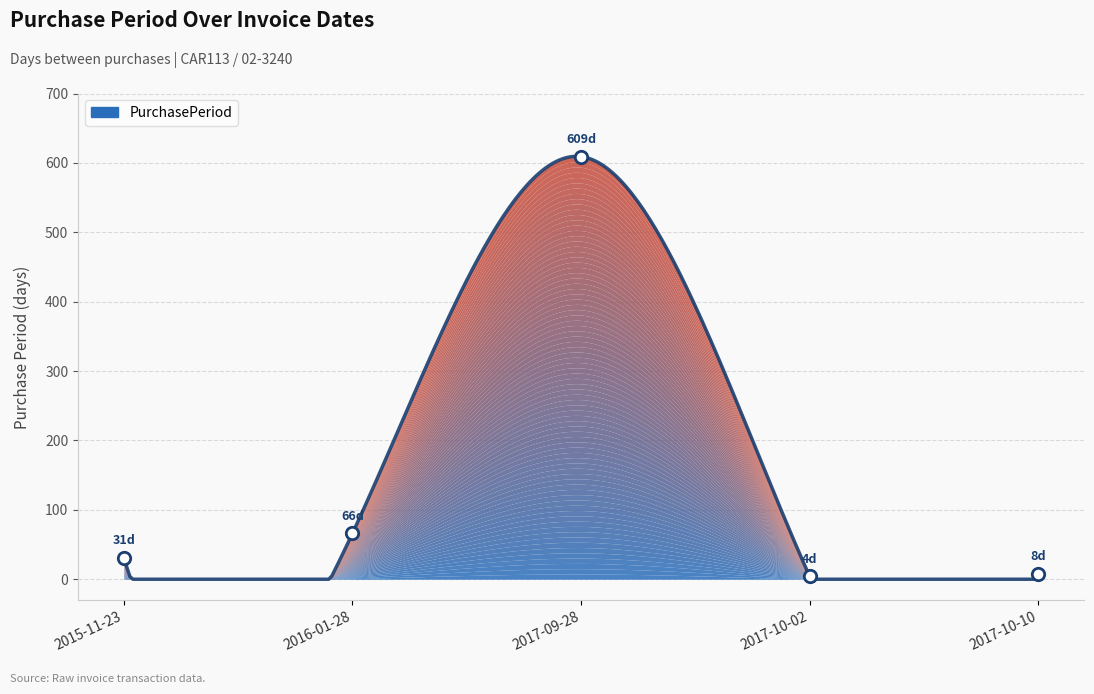

What is the change in value from 2015-11-23 to 2017-10-10?

-23